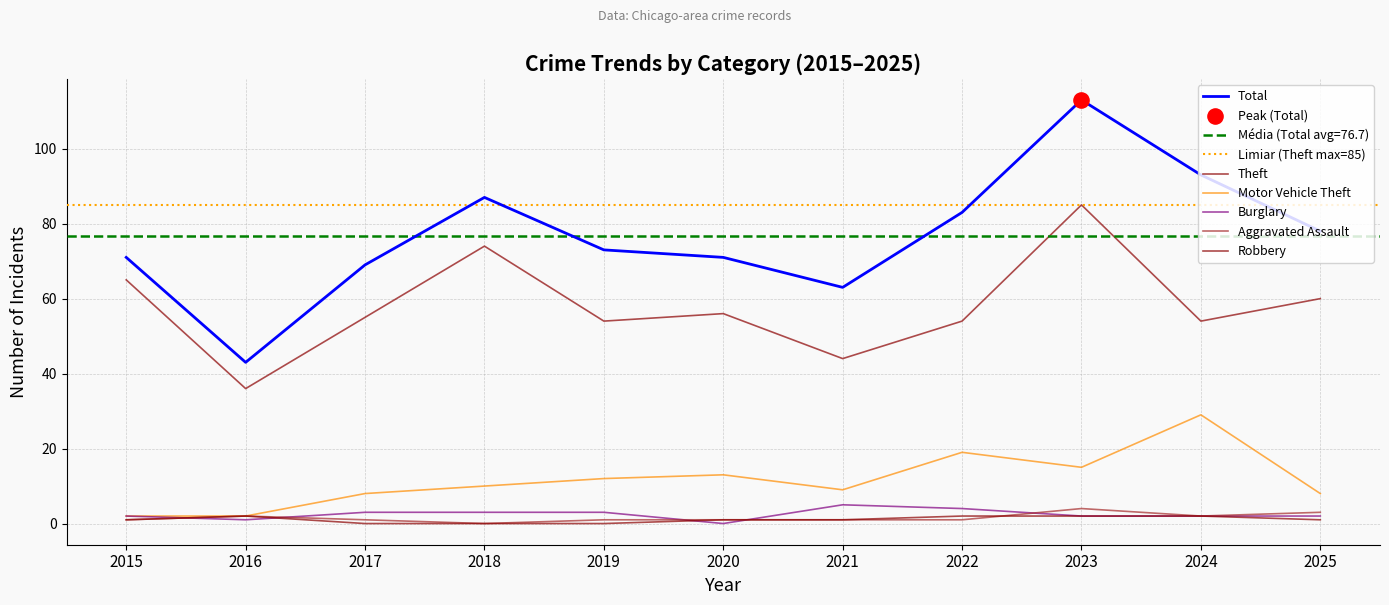

Which series has the largest total across all categories?

Total